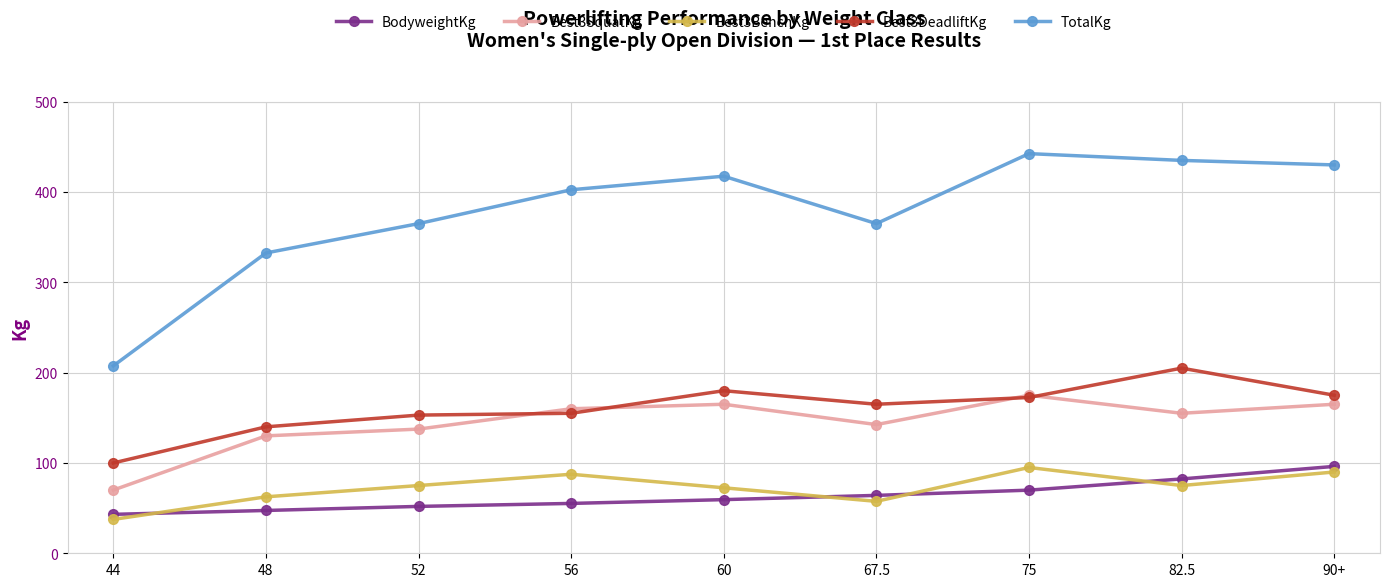

Reading left to right, what are all the values shown in this chart?

BodyweightKg: 44=43.1	48=47.4	52=51.9	56=55.2	60=59.4	67.5=64.1	75=69.9	82.5=82.3	90+=96.2
Best3SquatKg: 44=70.0	48=130.0	52=137.5	56=160.0	60=165.0	67.5=142.5	75=175.0	82.5=155.0	90+=165.0
Best3BenchKg: 44=37.5	48=62.5	52=75.0	56=87.5	60=72.5	67.5=57.5	75=95.0	82.5=75.0	90+=90.0
Best3DeadliftKg: 44=100.0	48=140.0	52=153.0	56=155.0	60=180.0	67.5=165.0	75=172.5	82.5=205.0	90+=175.0
TotalKg: 44=207.5	48=332.5	52=365.0	56=402.5	60=417.5	67.5=365.0	75=442.5	82.5=435.0	90+=430.0